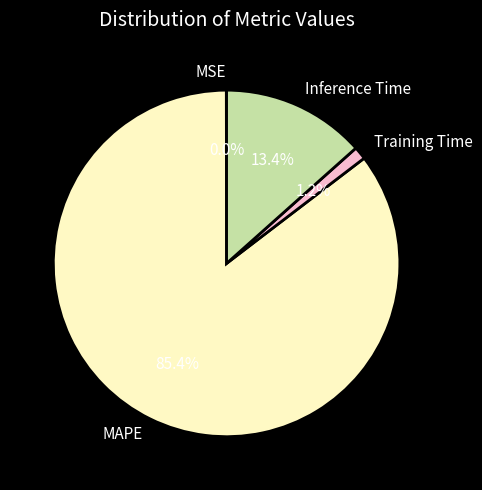

Which slice is the largest?

MAPE